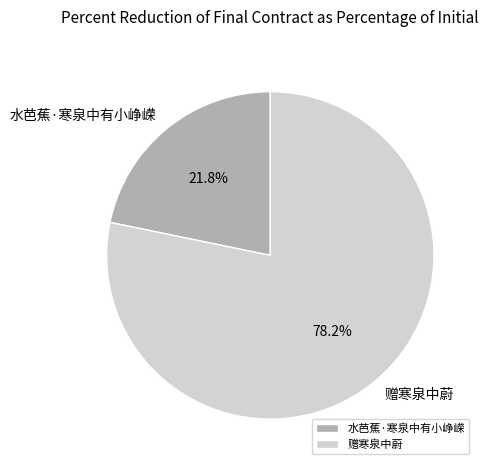

What percentage is the 水芭蕉·寒泉中有小峥嵘 slice, to the nearest percent?

22%